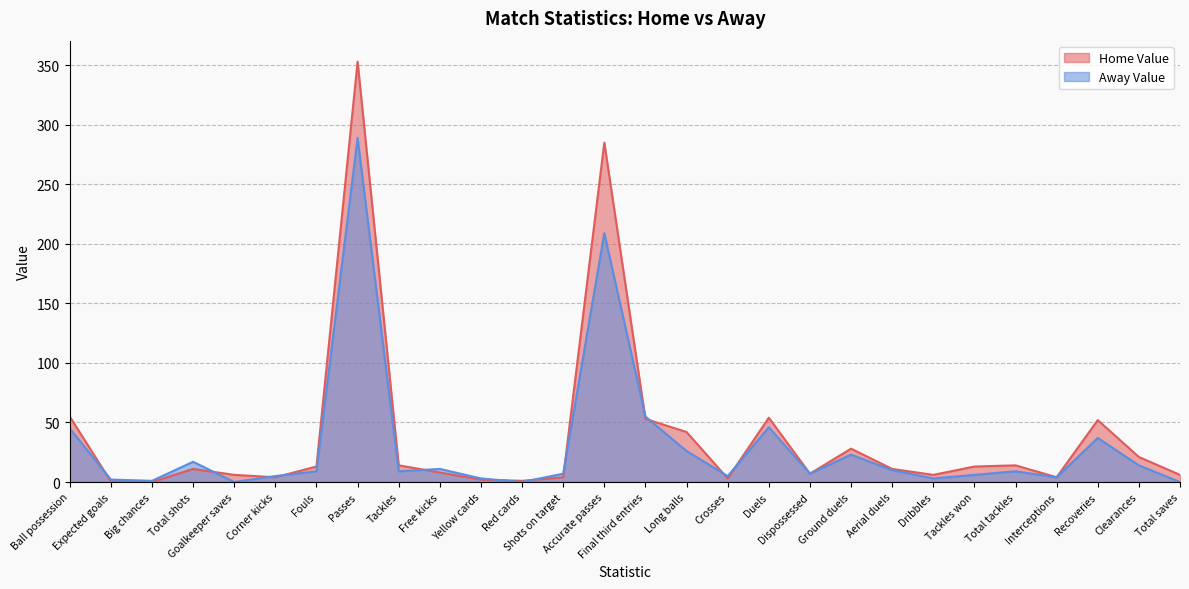

How many series are shown in this chart?

2